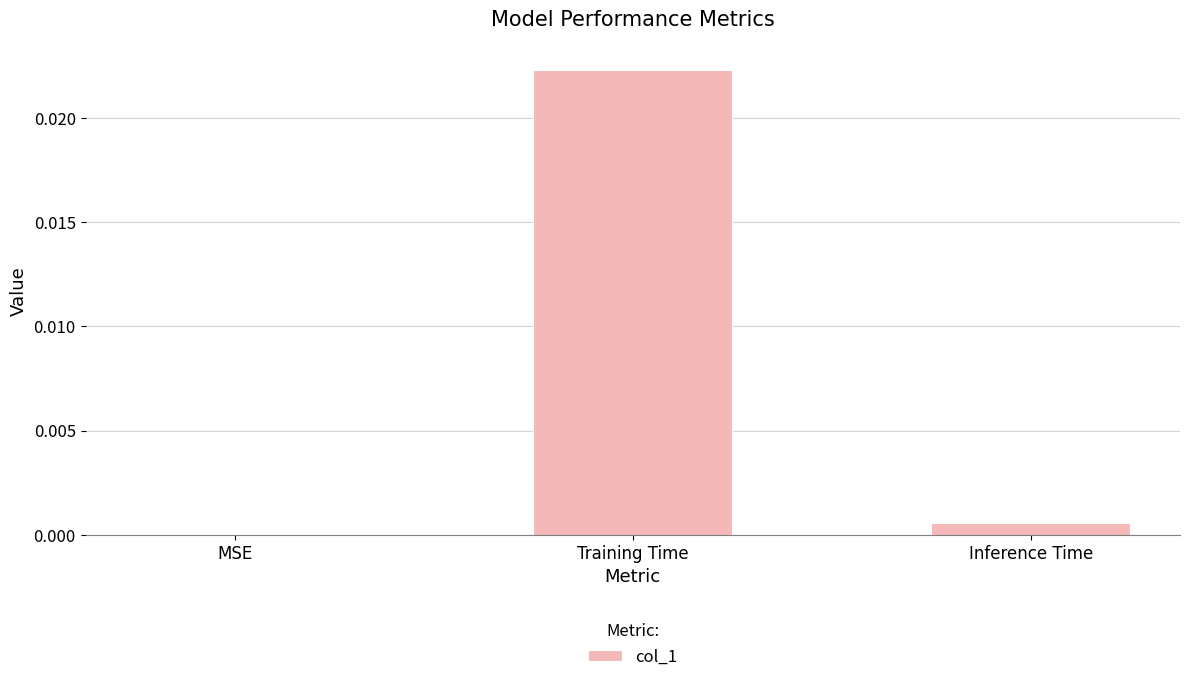

True or false: the data shows 0.0 at MSE.

True